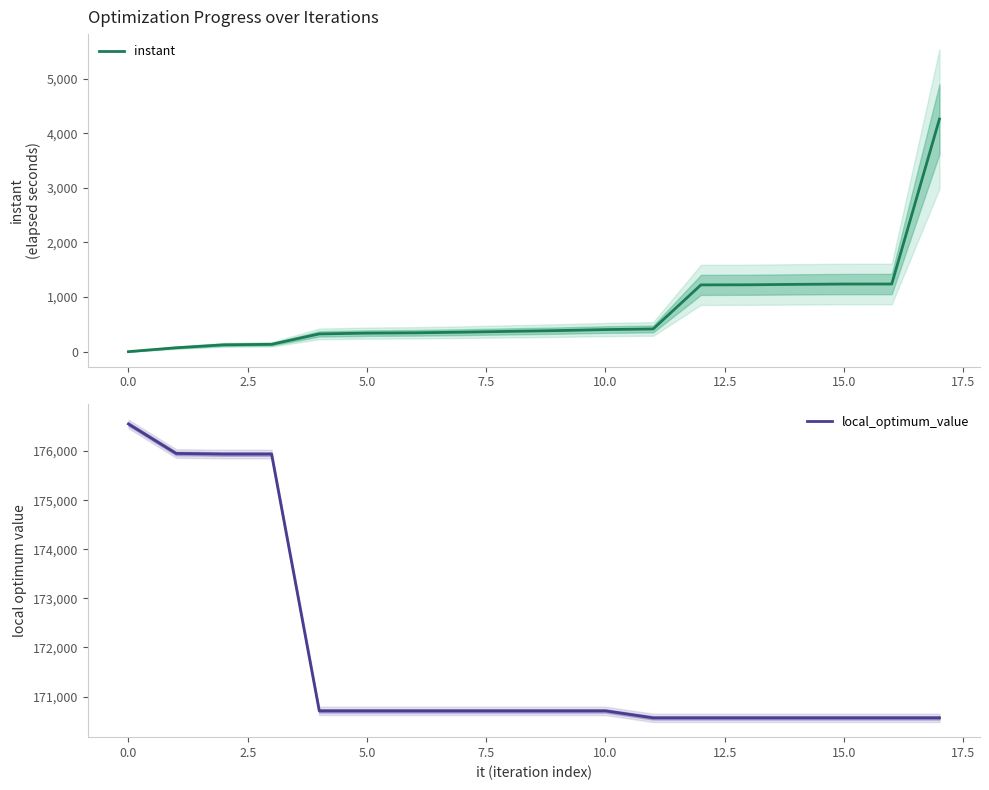

Which series has the largest total across all categories?

local_optimum_value